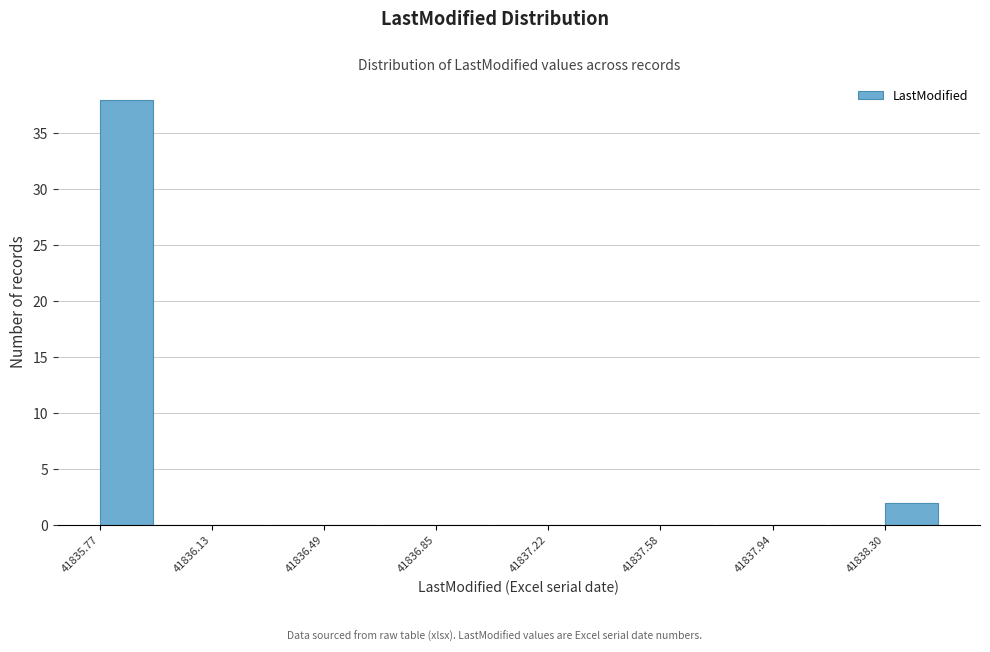

Read against the x-axis, roughly where is the centre of the tallest bar?

41835.85